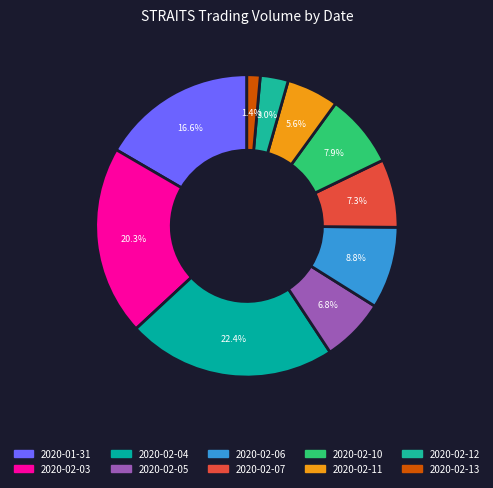

The 2020-02-03 slice represents 6% of the pie. True or false?

False